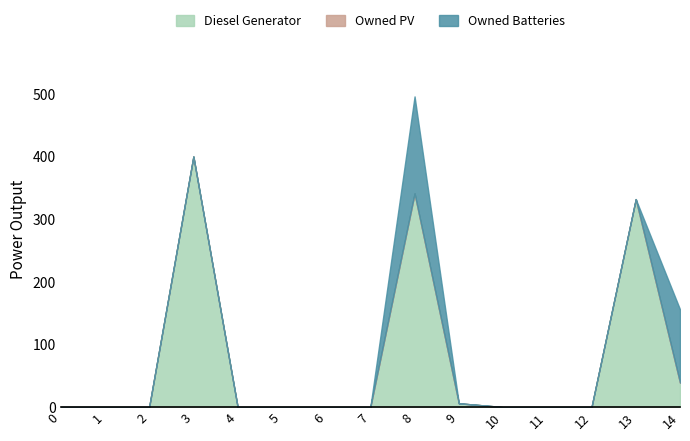

Reading left to right, what are all the values shown in this chart?

Diesel Generator: 0=0	1=0	2=0	3=400	4=0	5=0	6=0	7=0	8=341	9=6	10=0	11=0	12=0	13=332	14=39
Owned PV: 0=0	1=0	2=0	3=0	4=0	5=0	6=0	7=0	8=0	9=0	10=0	11=0	12=0	13=0	14=0
Owned Batteries: 0=0	1=0	2=0	3=0	4=0	5=0	6=0	7=0	8=155	9=0	10=0	11=0	12=0	13=0	14=117